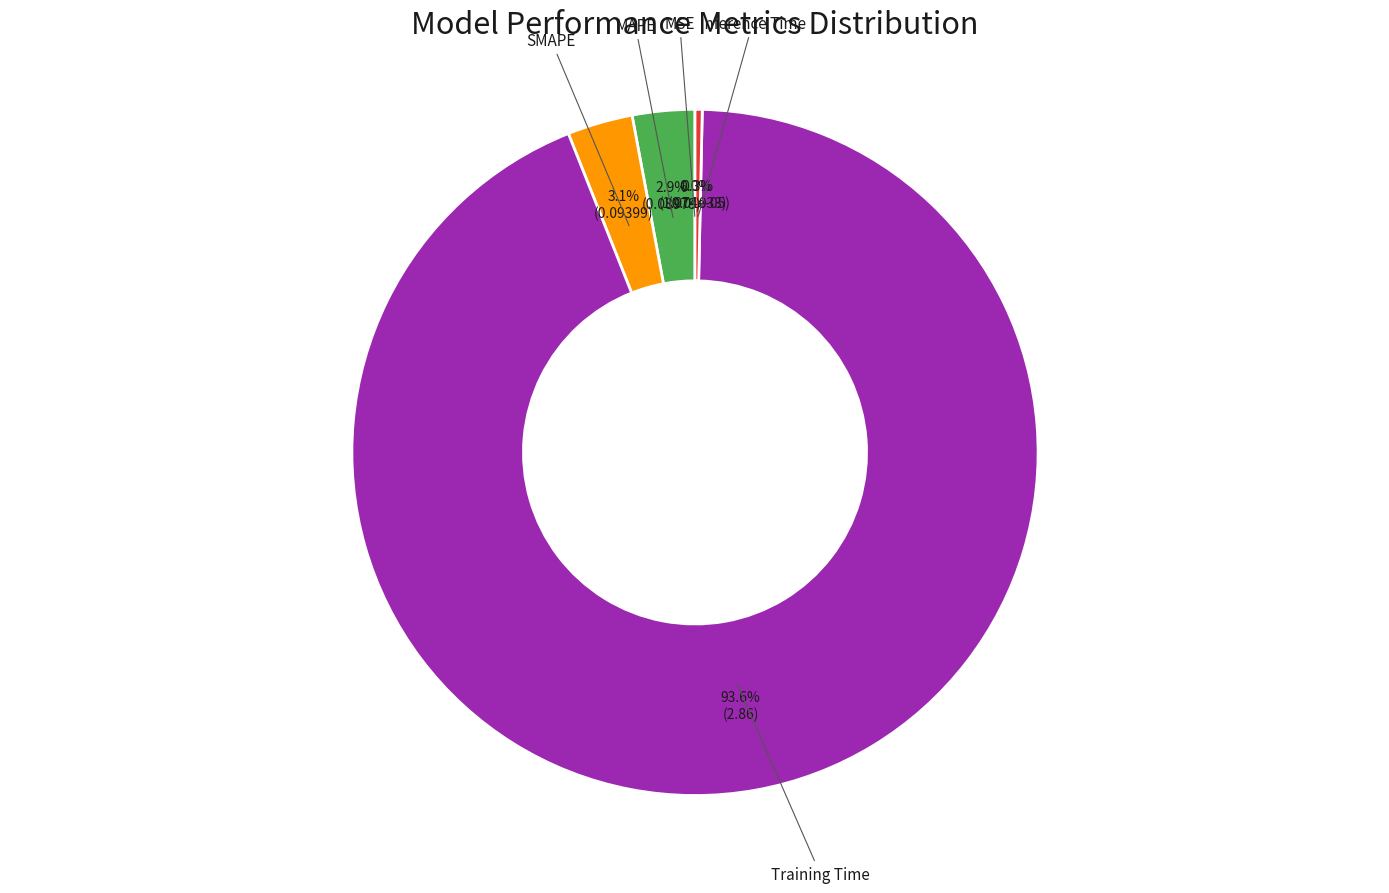

Is there a majority slice in this chart?

Yes